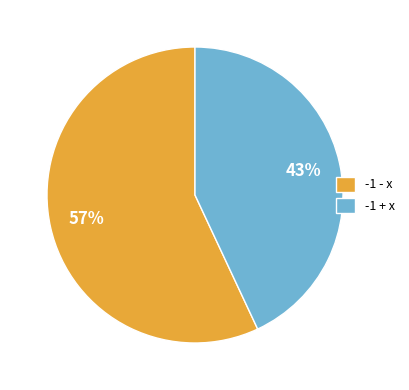

Which slice is the largest?

-1 - x